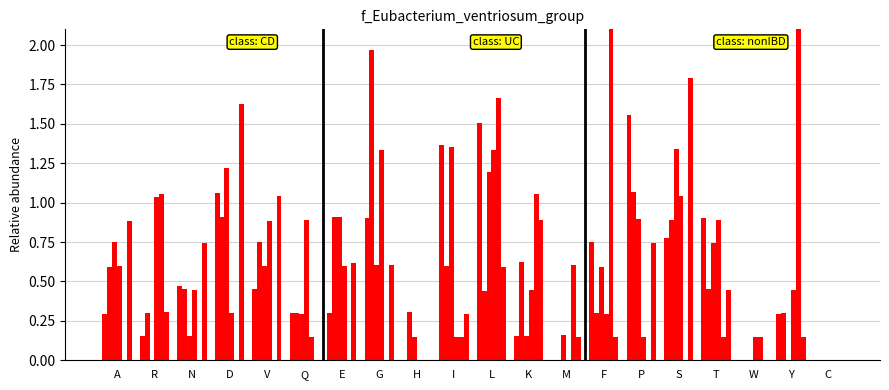

At which category is the sum across all series the highest?

L